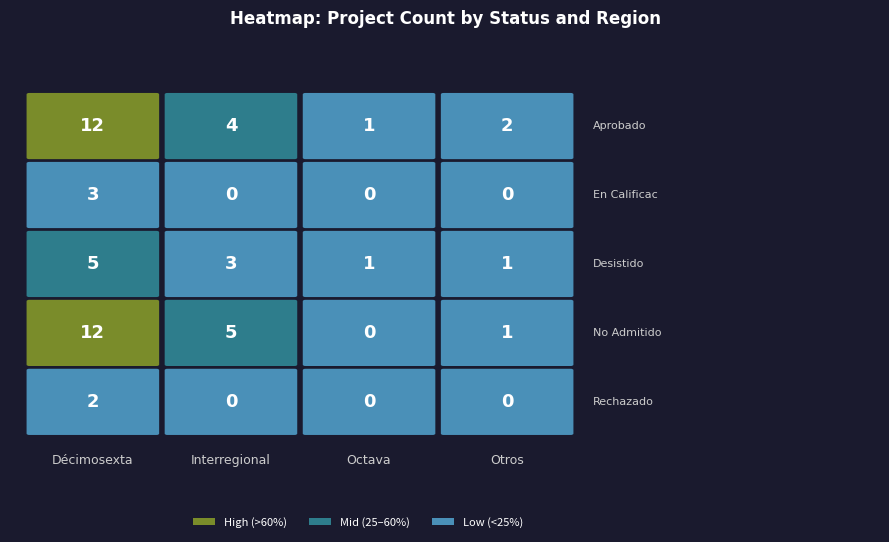

Which has a higher value, Otros or Décimosexta?

Décimosexta